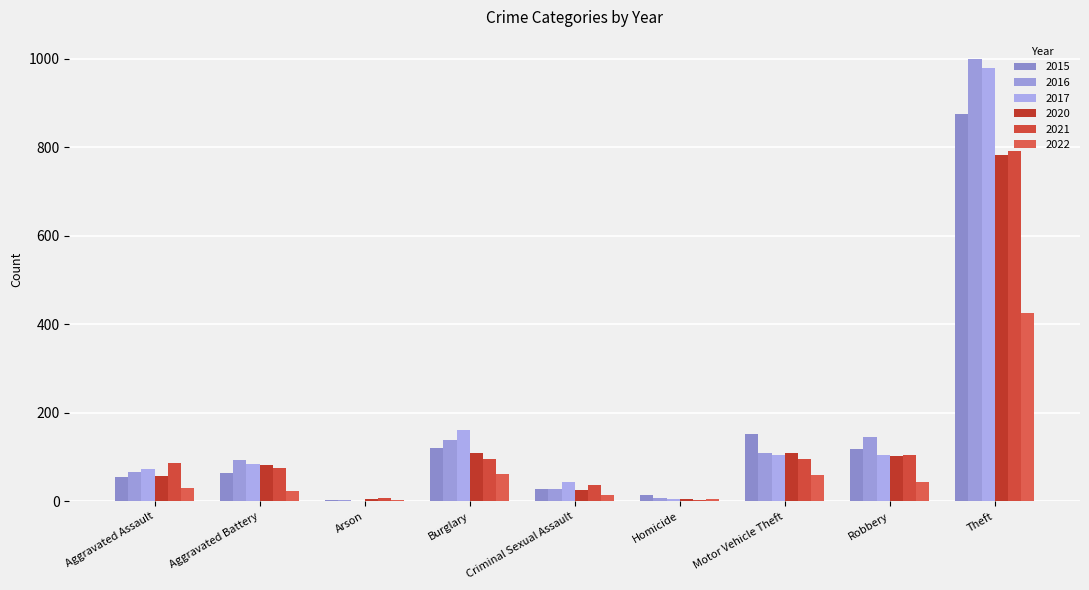

At which label does 2016 reach its minimum?

Arson